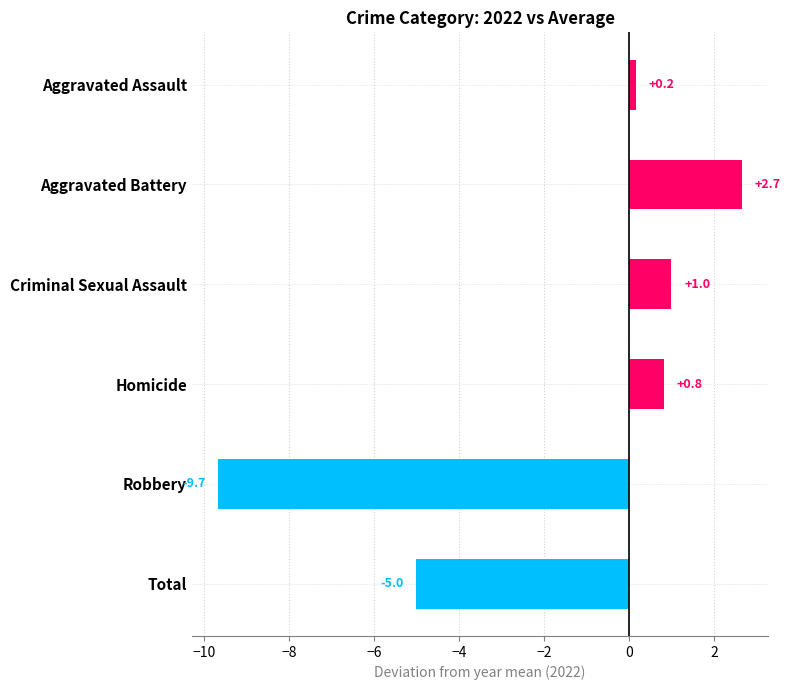

Which category has the lowest value across all series?

Robbery